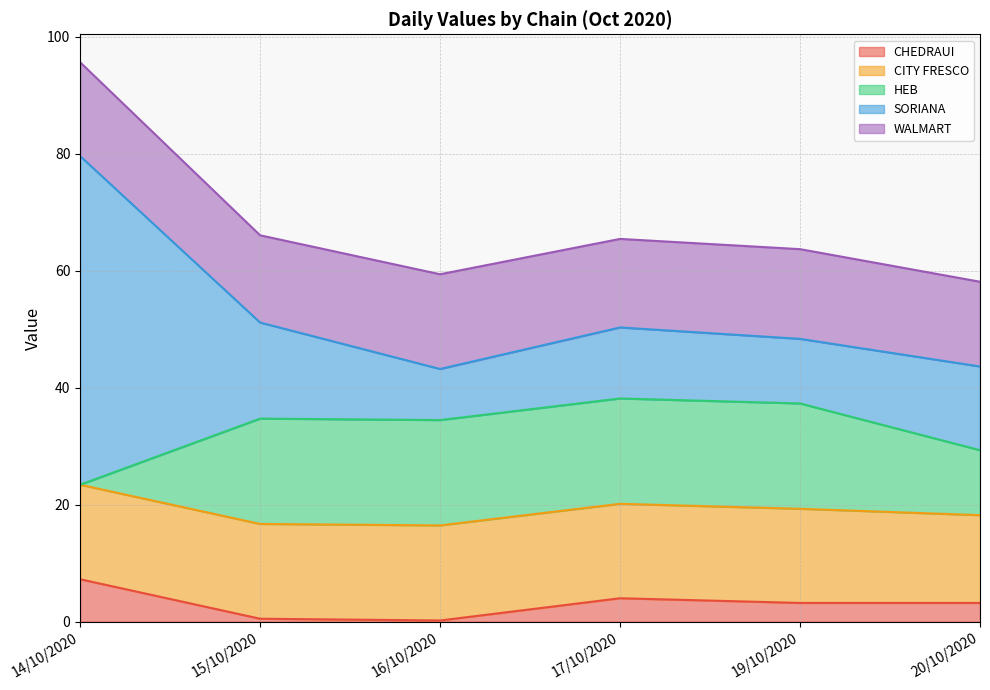

What is the difference between the CITY FRESCO values at 14/10/2020 and 20/10/2020?

1.1